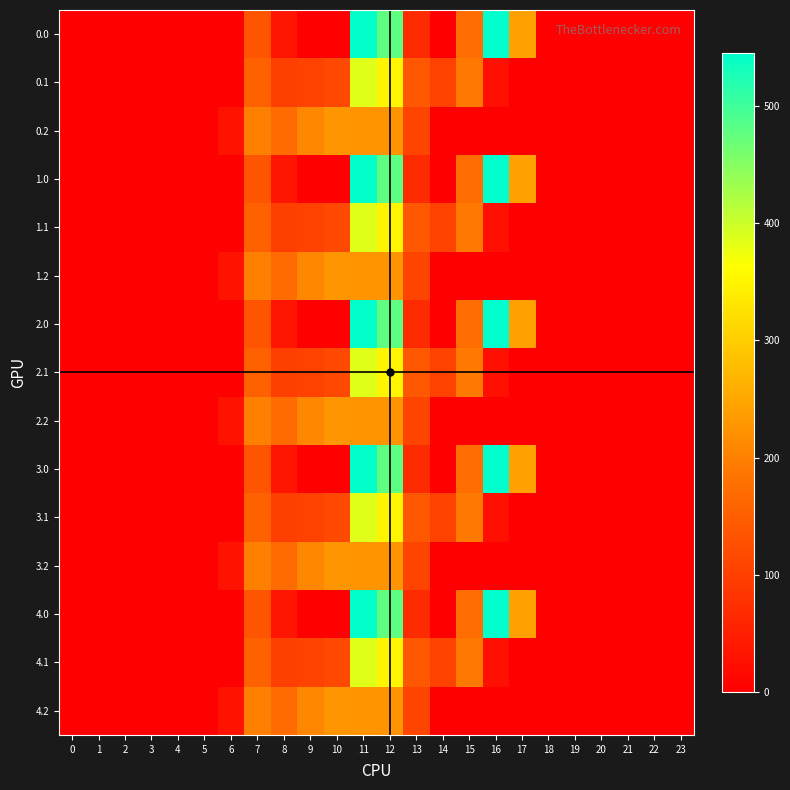

How many distinct data groups are displayed?

15